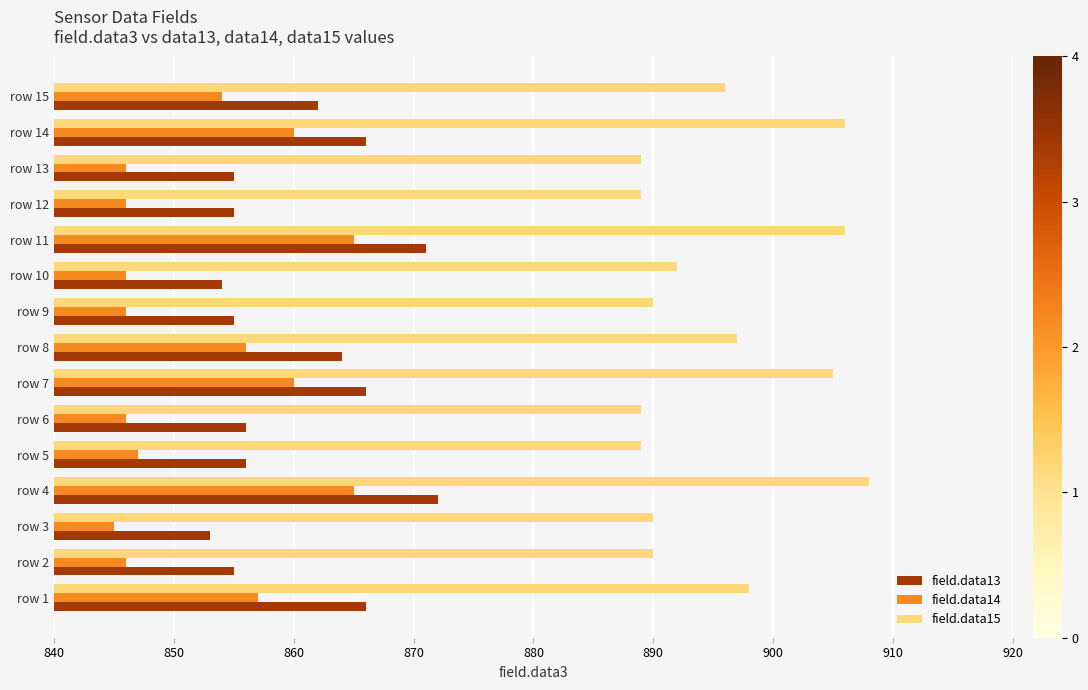

How many values in the field.data15 series are below 892?

7